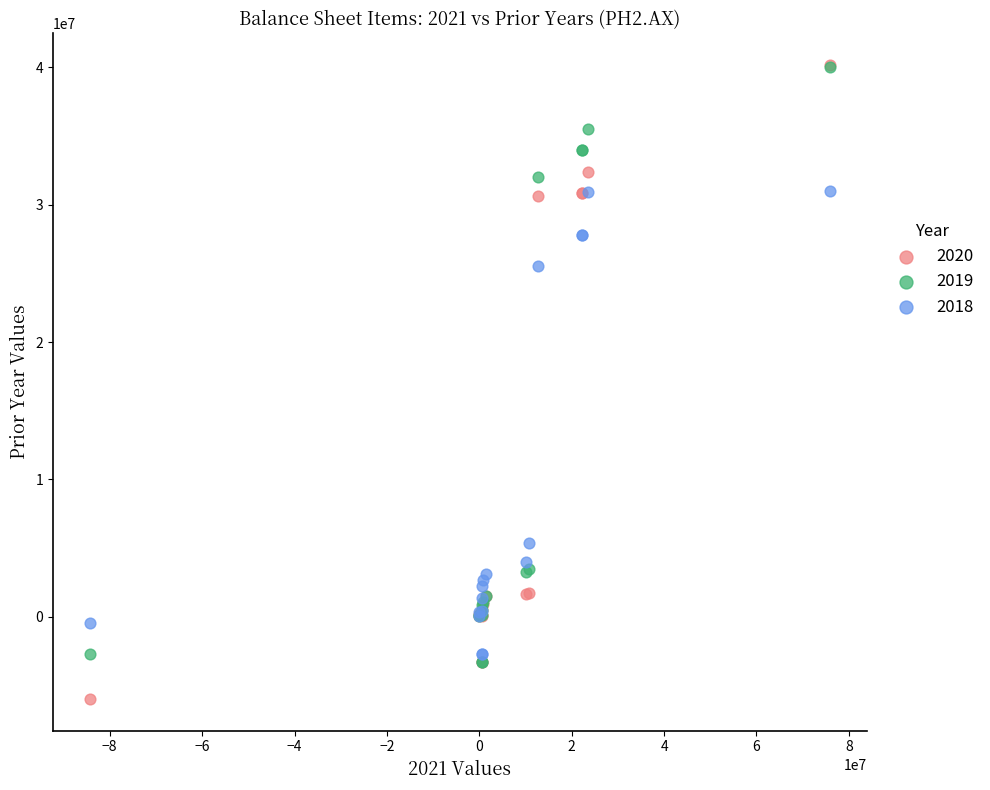

What are all the series names shown in the legend?

2020, 2019, 2018